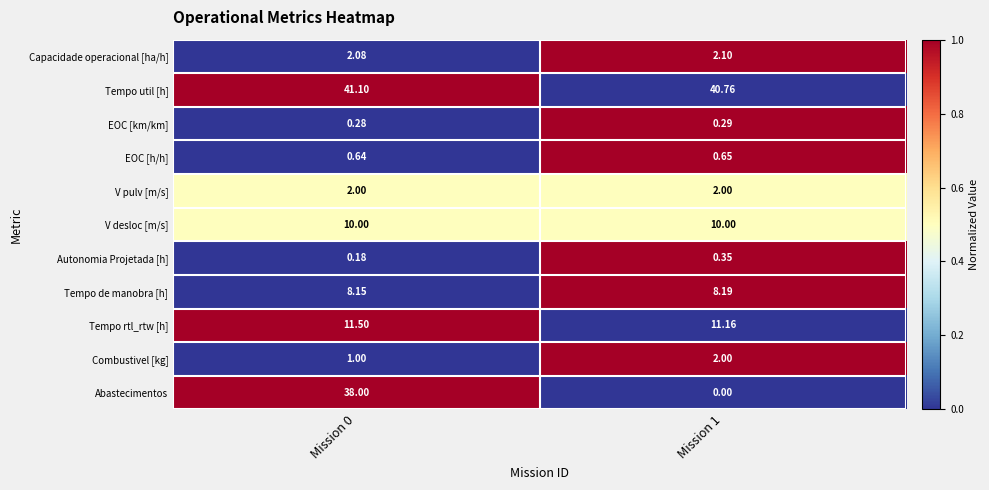

Which series has the largest range (max minus min)?

Abastecimentos